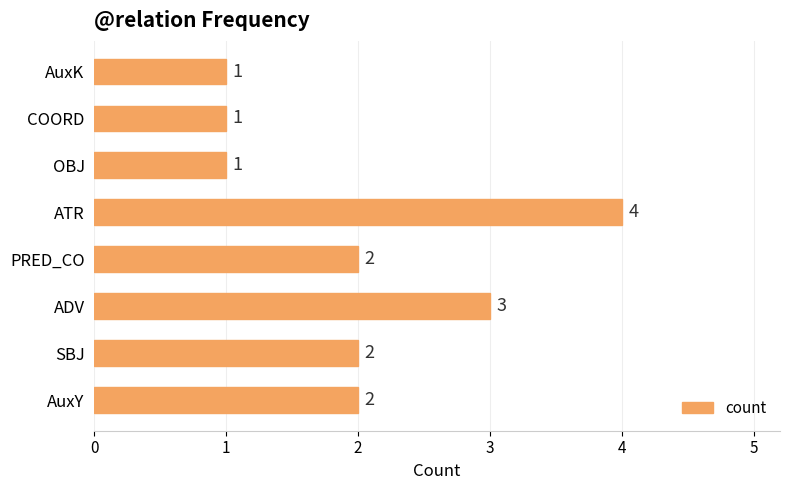

Between COORD and PRED_CO, which is larger?

PRED_CO